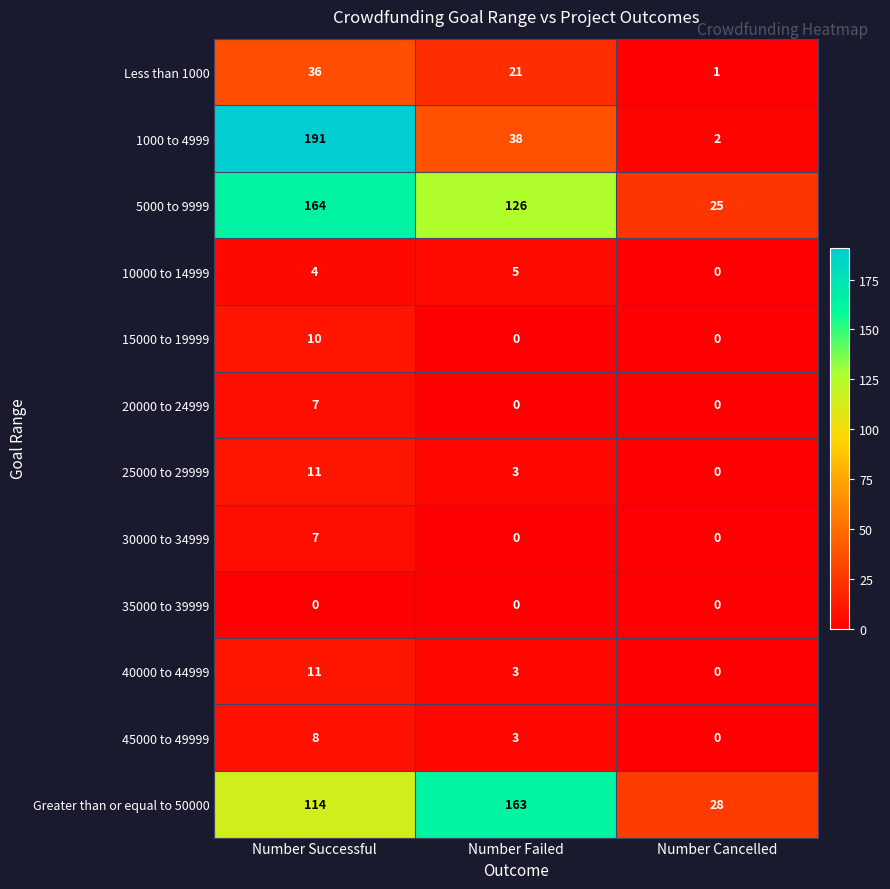

Is it true that 1000 to 4999 equals 61 at Number Failed?

False